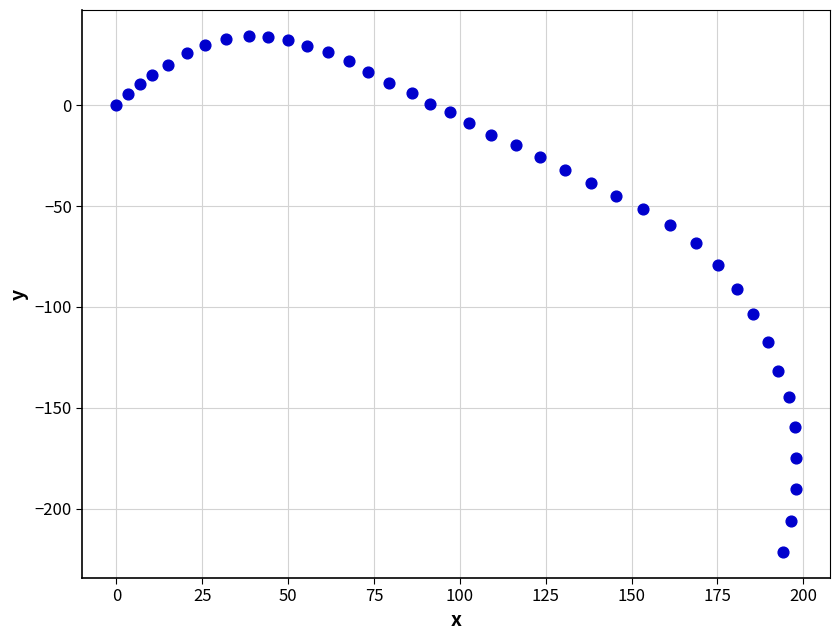

What is the range of X values (max minus min)?

197.9